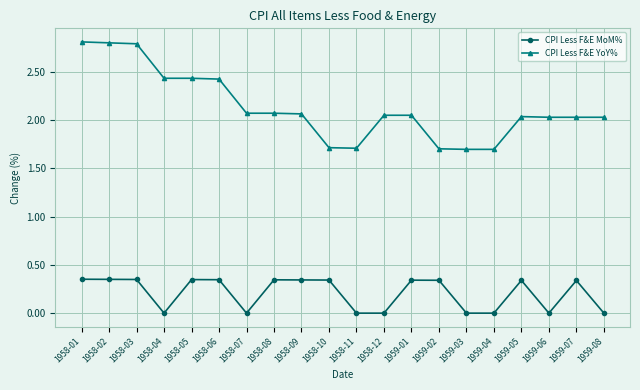

What is the difference between the second highest and second lowest values in the CPI Less F&E YoY% series?

1.1